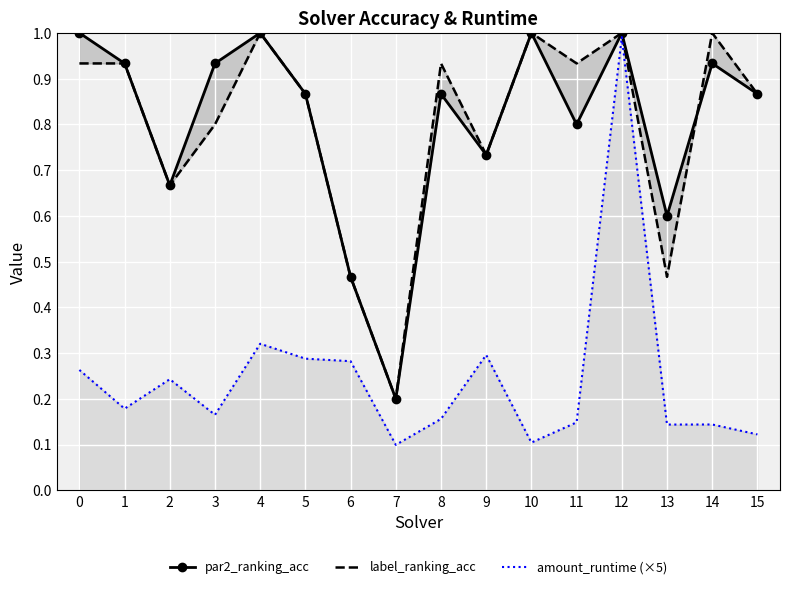

Which category has the highest value in the amount_runtime (×5) series?

12